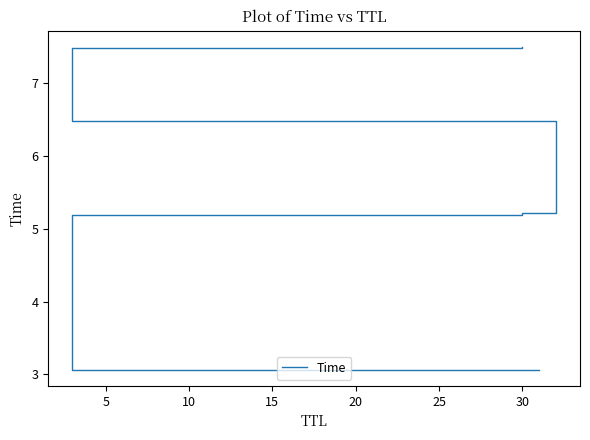

What is the minimum value shown in the chart?

3.1